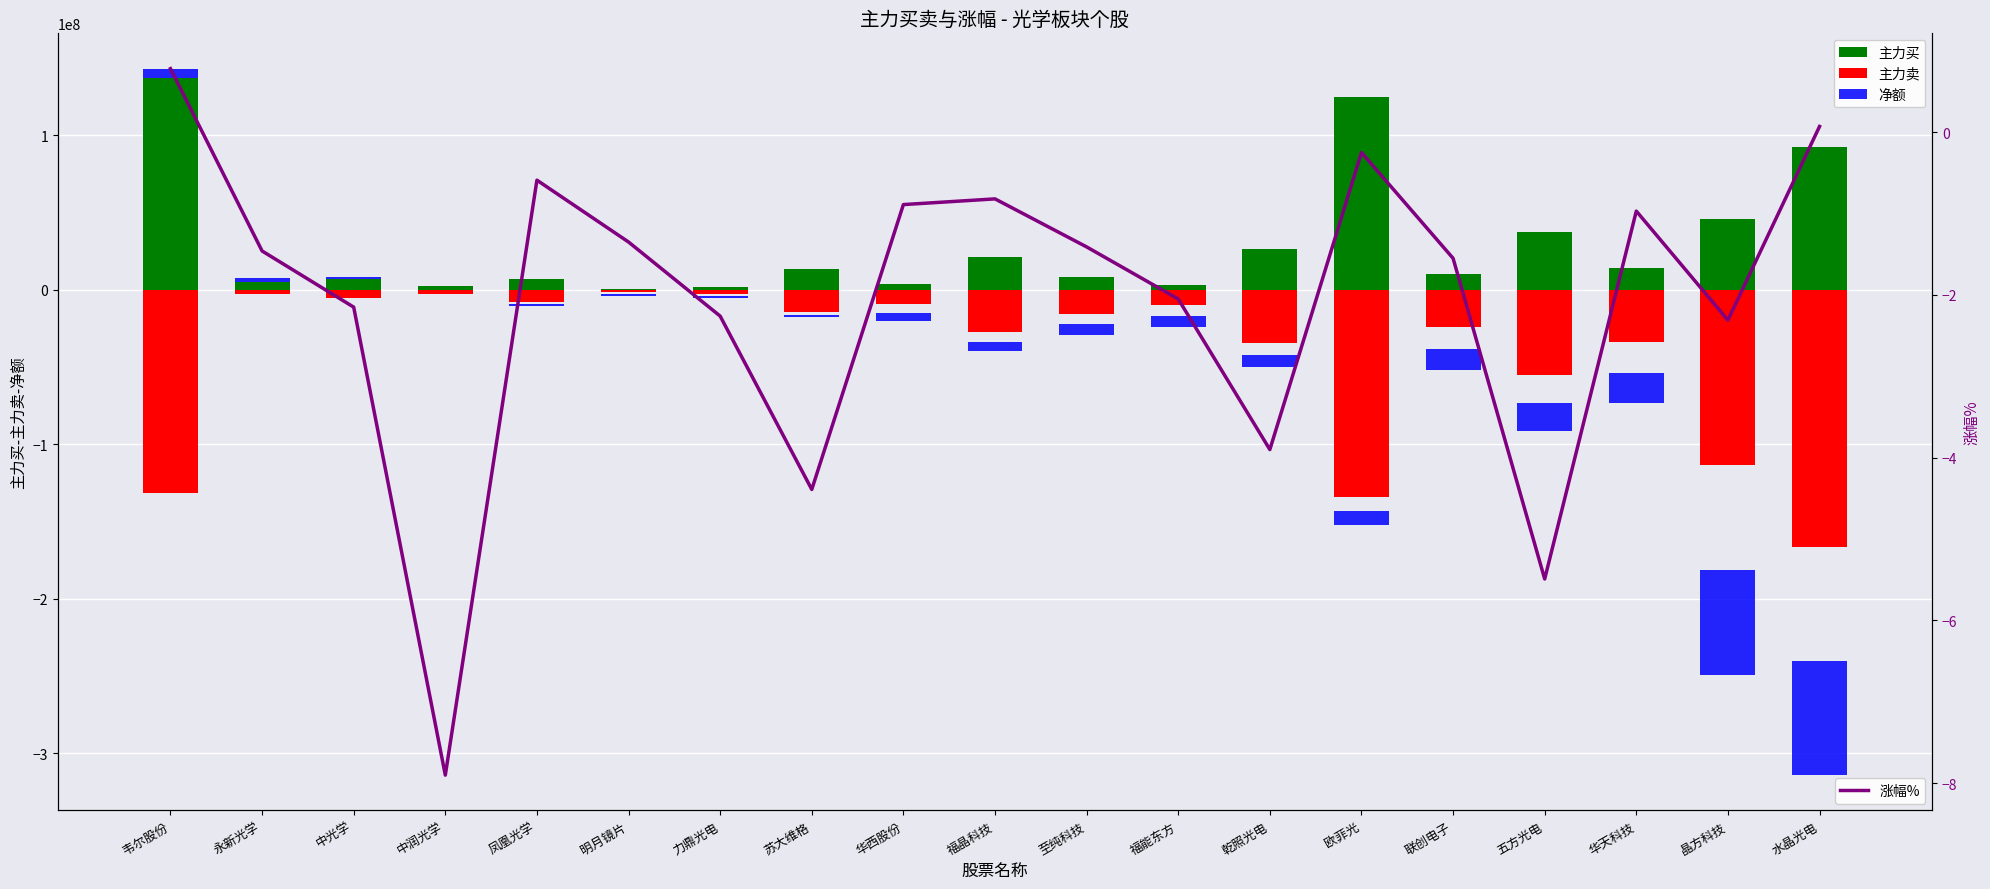

What is the label of the 18th bar from the left?

晶方科技